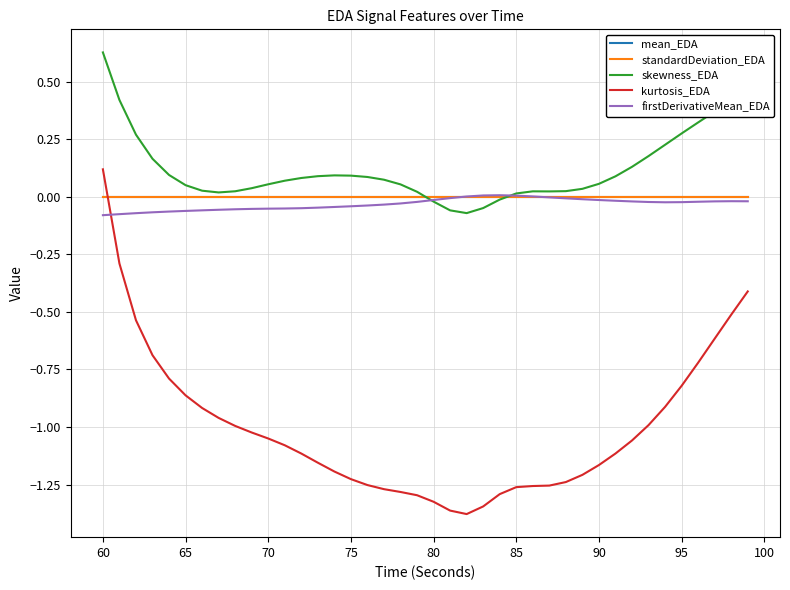

Which series ends up on top after the final intersection of standardDeviation_EDA and kurtosis_EDA?

standardDeviation_EDA